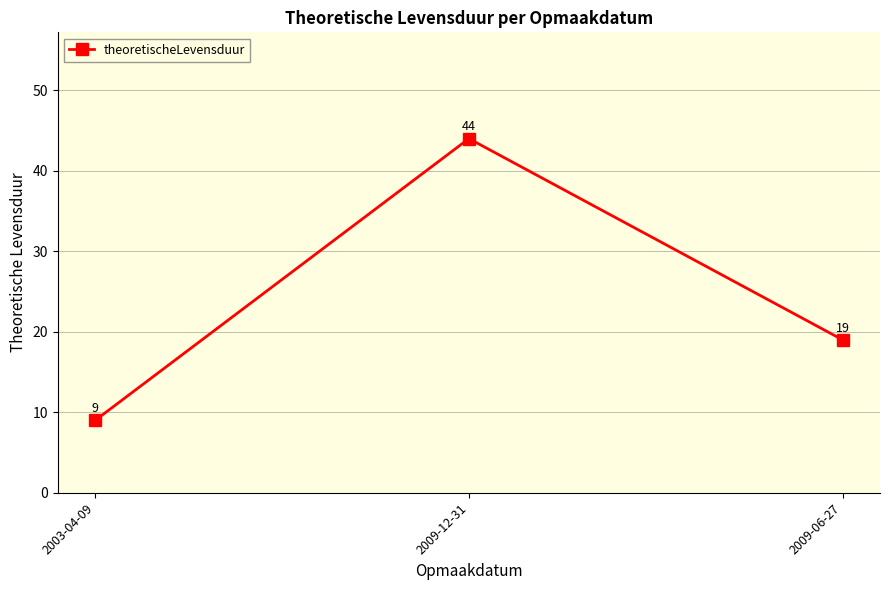

Is it true that the value at 2009-12-31 is 44?

True